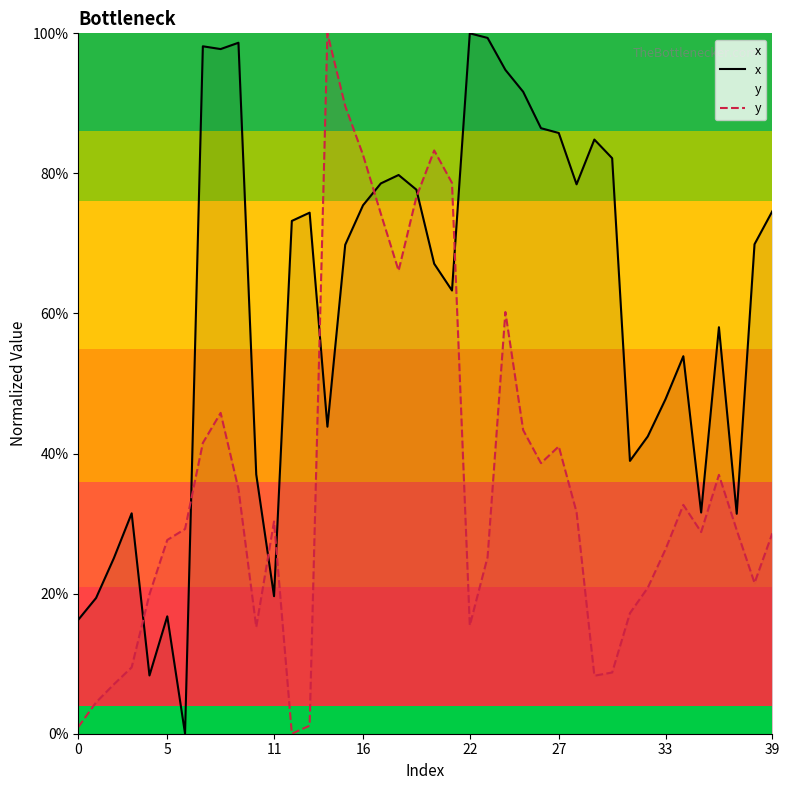

Read the y value at 16.

82.6